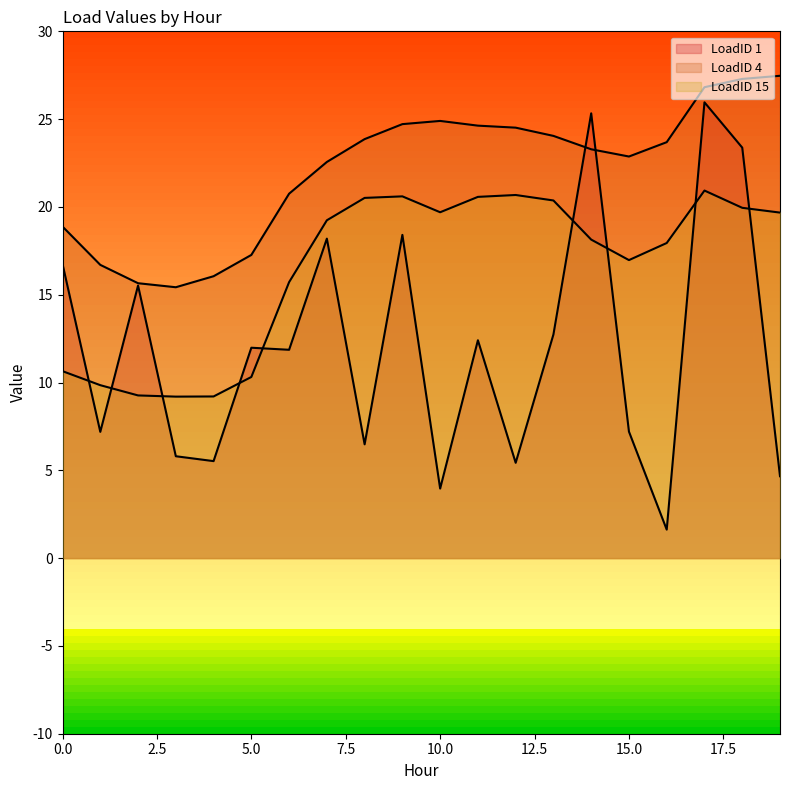

At how many categories does at least one series exceed 14?

20